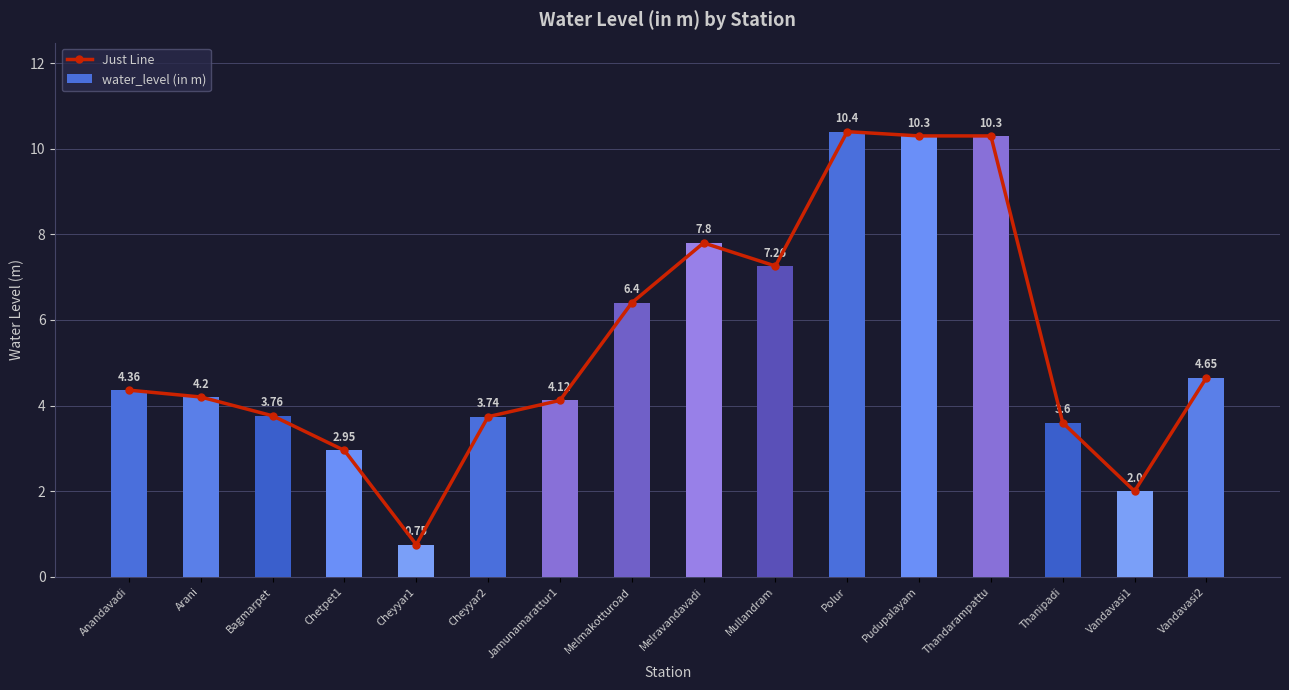

Is it true that water_level (in m) equals 10.4 at Polur?

True